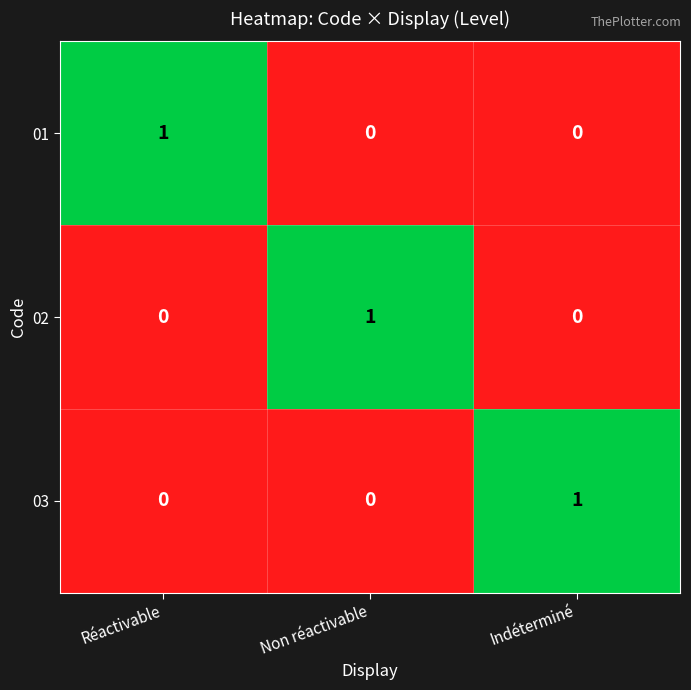

Which category has the highest value in the 03 series?

Indéterminé